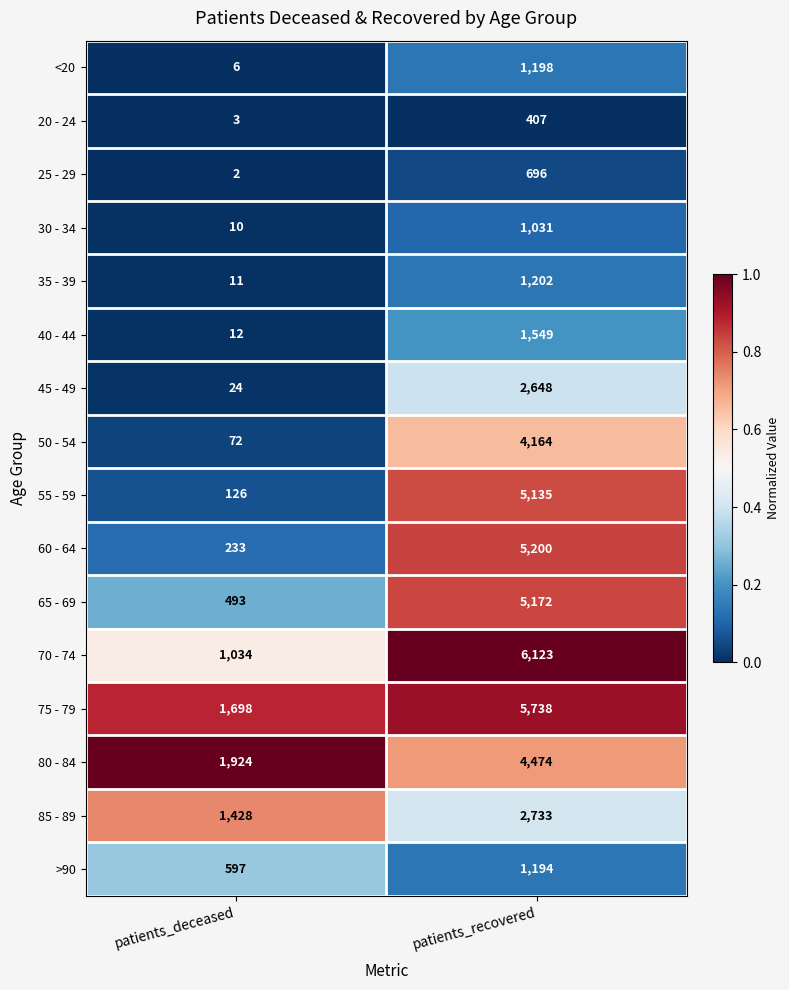

Is it true that 60 - 64 equals 233 at patients_deceased?

True